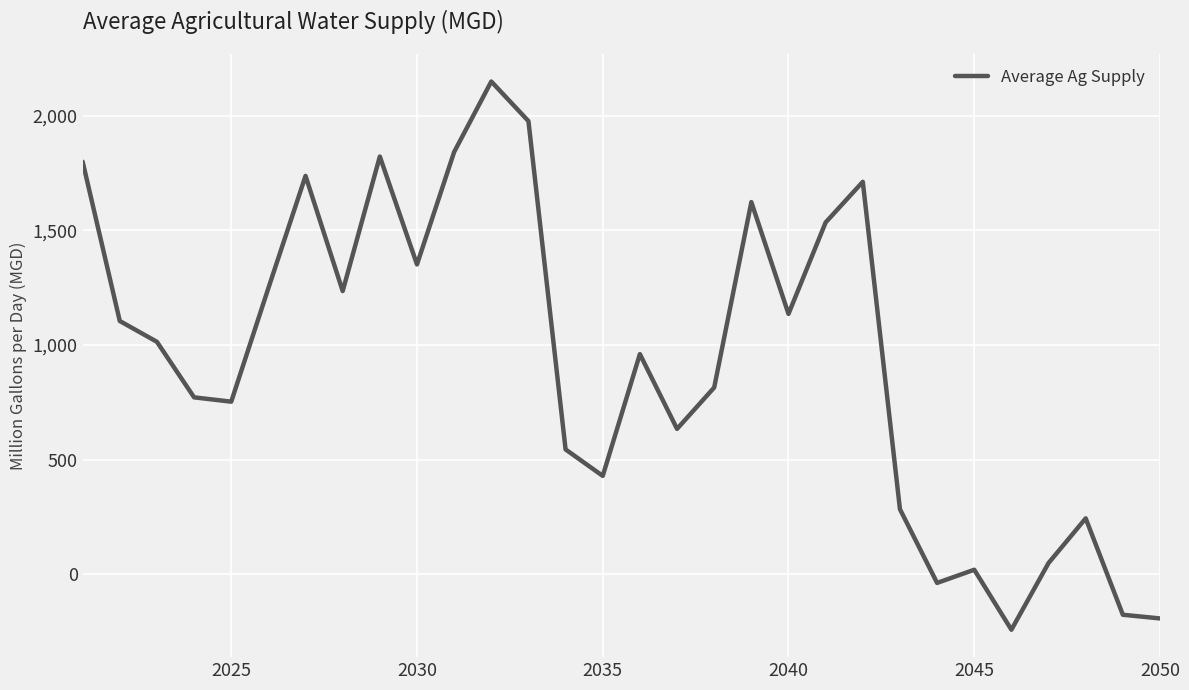

What is the greatest value displayed?

2148.3